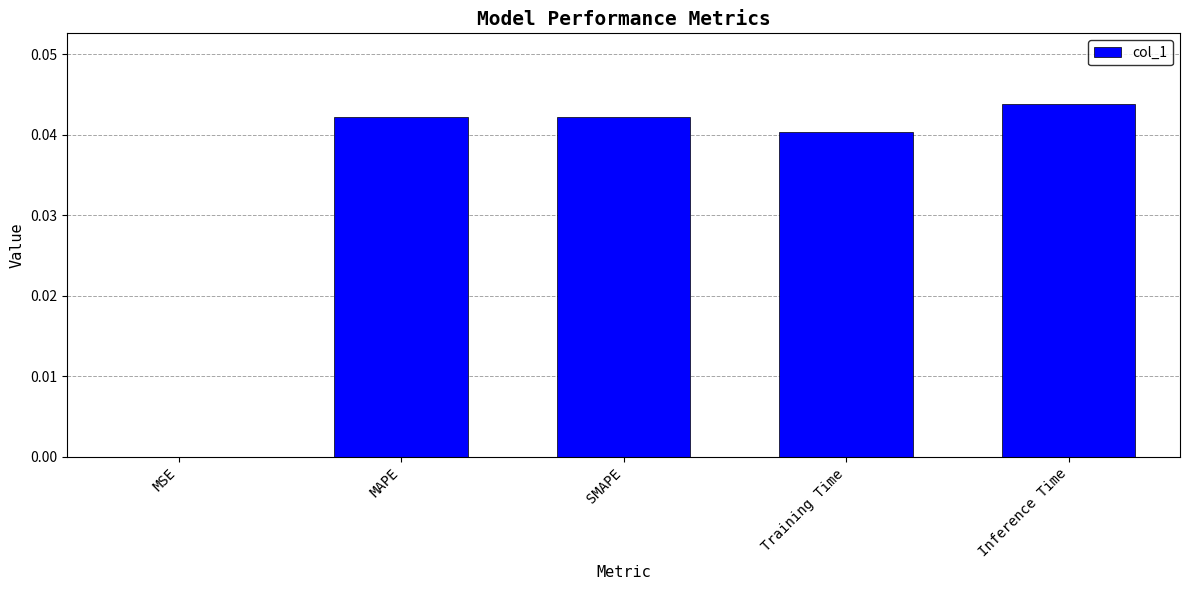

The value at MAPE is 0.0. True or false?

True